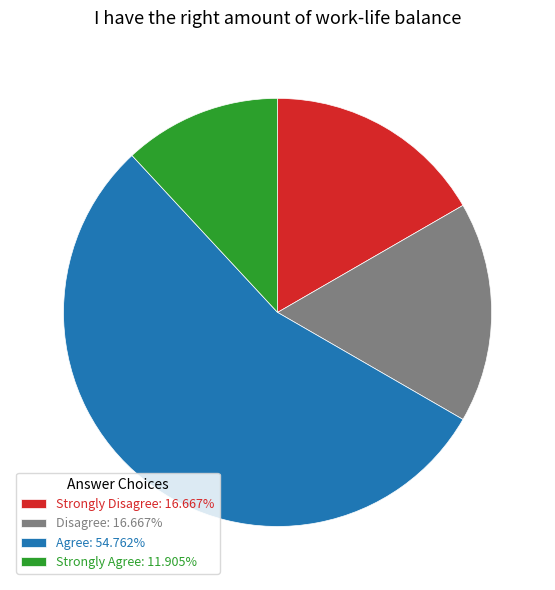

Do Strongly Disagree: 16.667% and Strongly Agree: 11.905% together represent more than half of the pie?

No